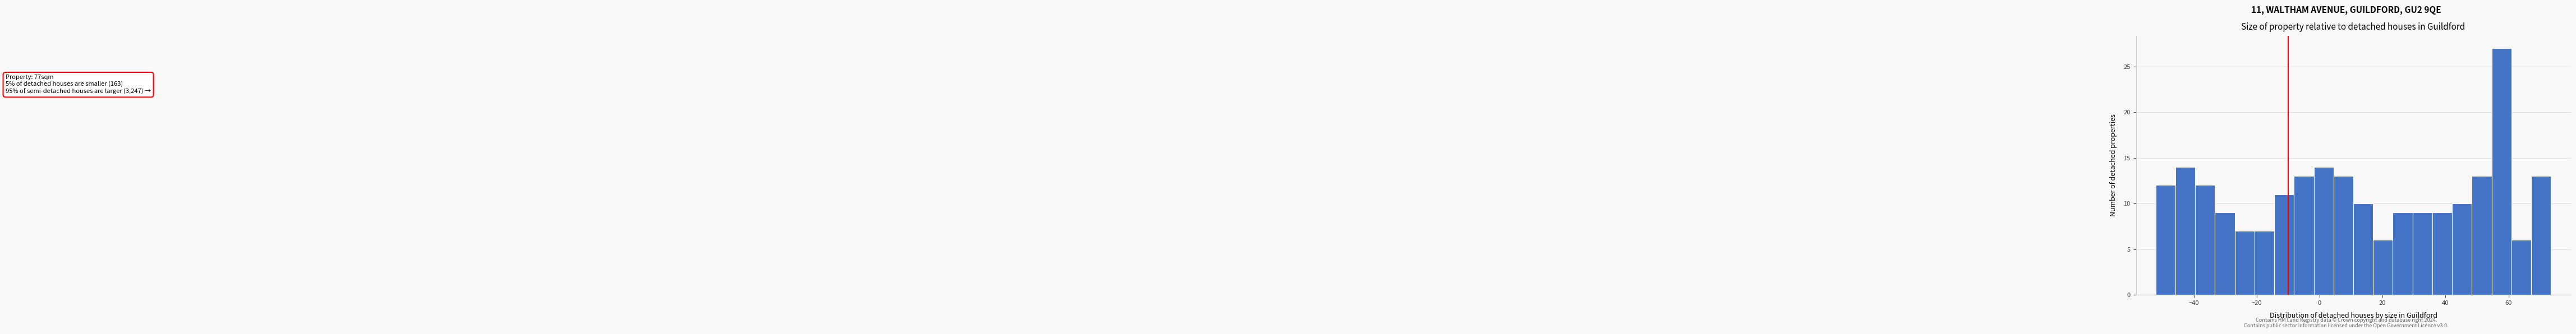

Around what value on the x-axis is the tallest bar? Give the approximate position of its centre, as read against the axis.

58